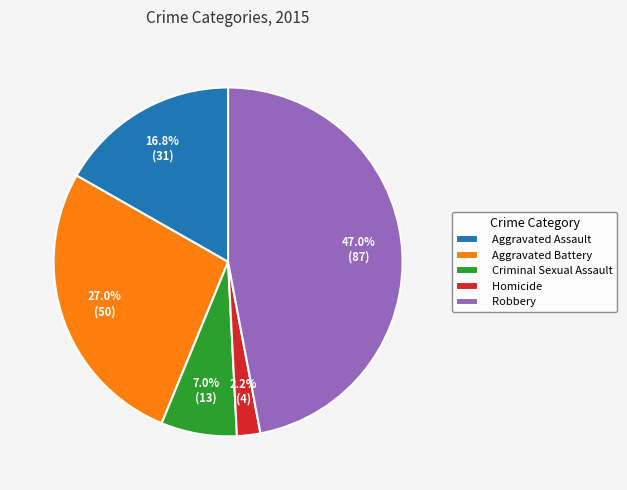

What is the ratio of the value at Aggravated Battery to the value at Aggravated Assault?

1.6